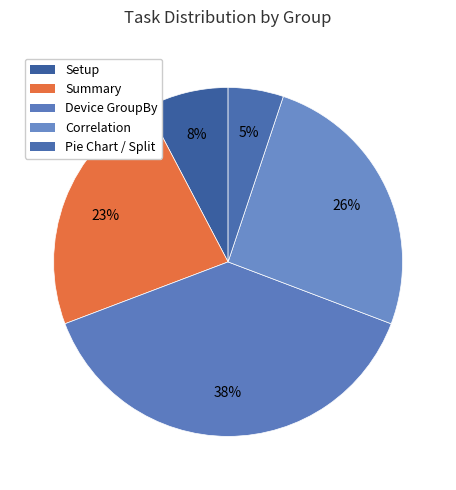

Is Summary the majority of the pie?

No